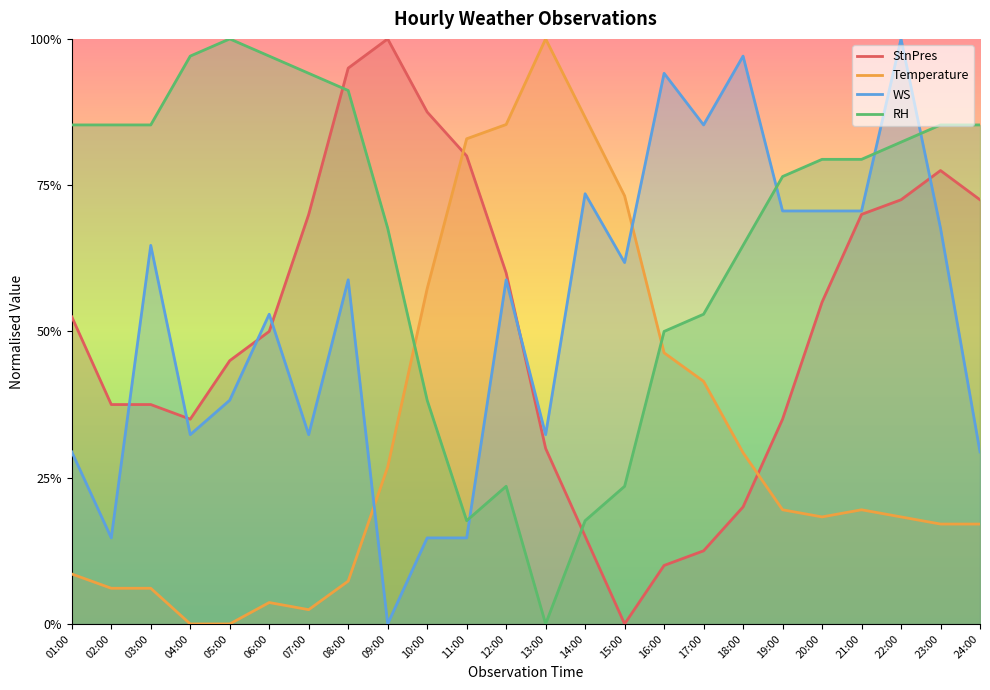

At which category is the sum across all series the highest?

22:00